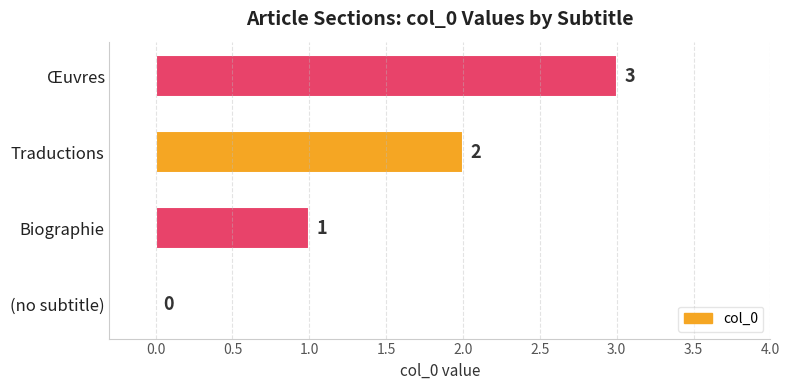

At which label is the value closest to 1?

Biographie